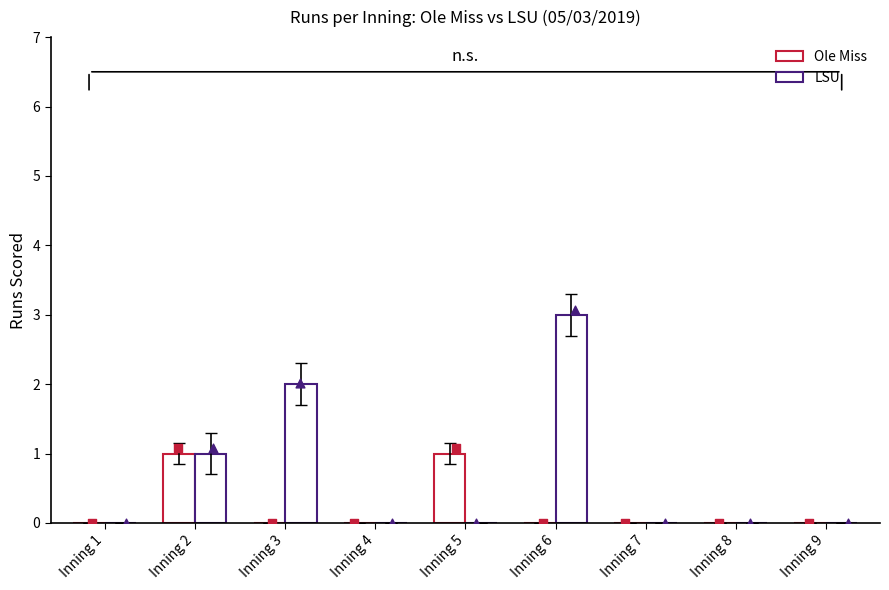

Which series has the largest total across all categories?

LSU